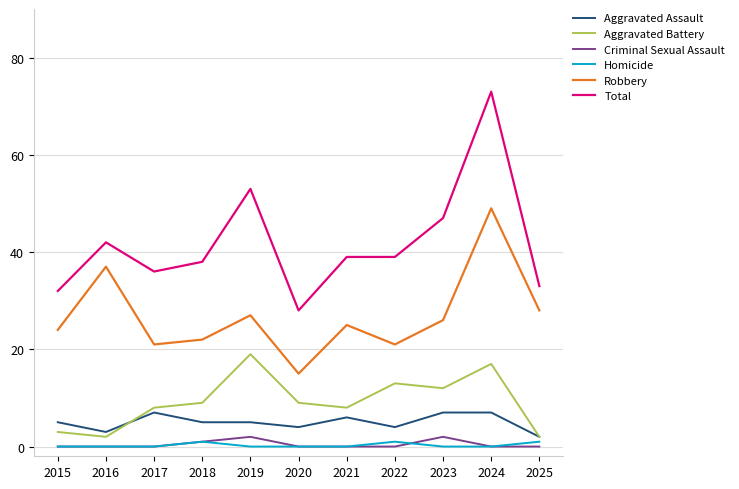

Which series changed the most between 2019 and 2022?

Total